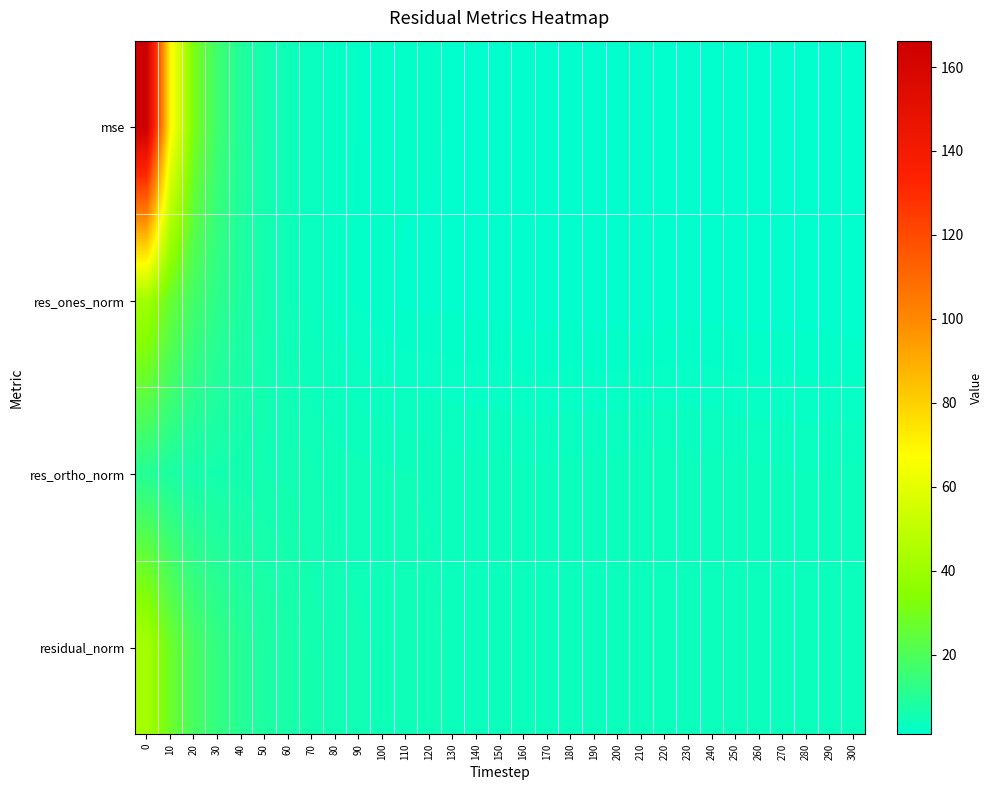

Which series has the largest range (max minus min)?

mse